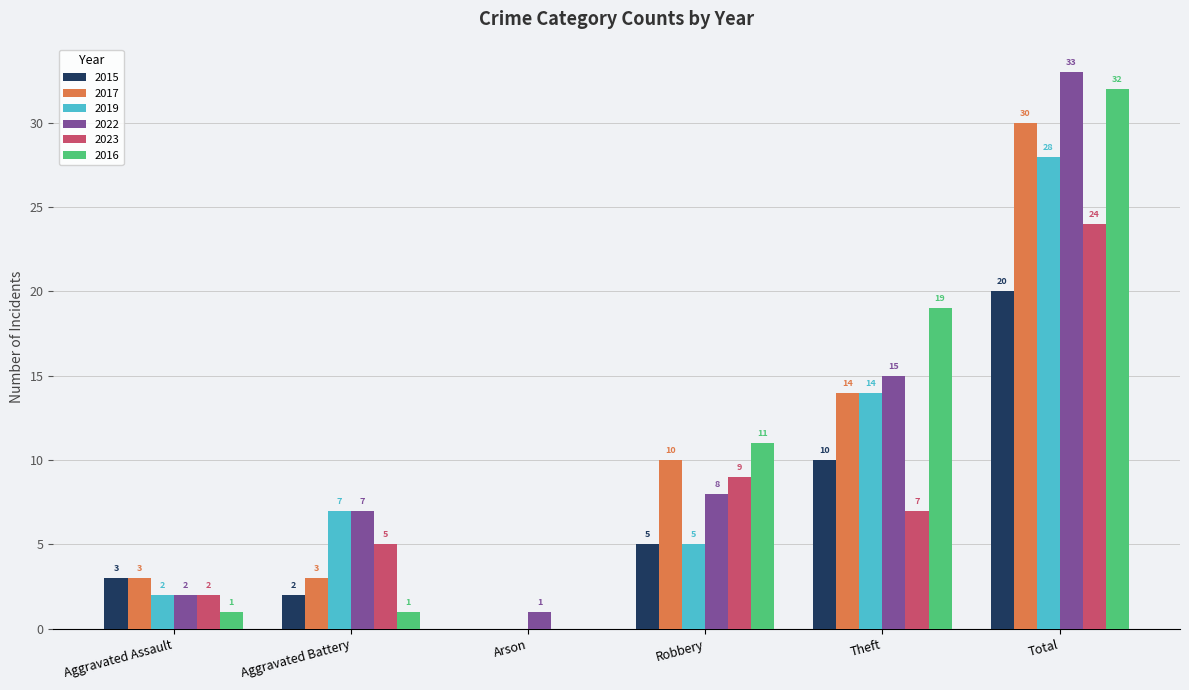

Which category has the highest value in the 2023 series?

Total